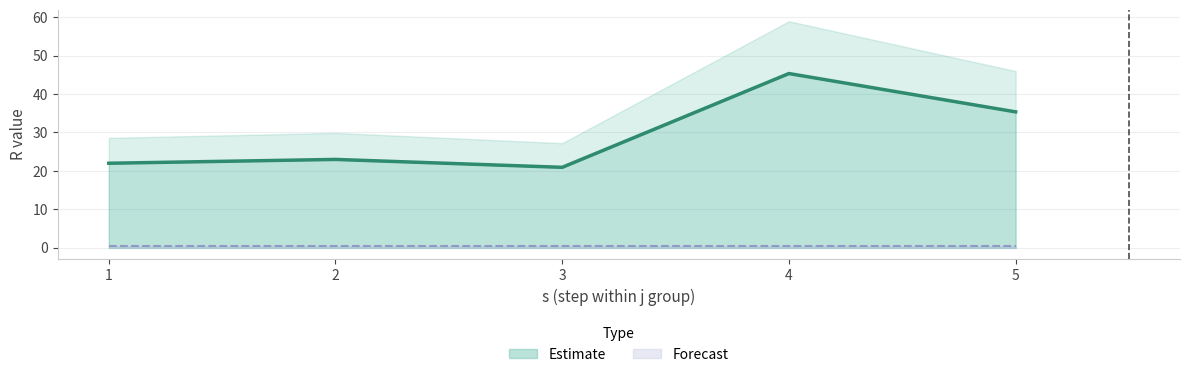

What is the difference between the second highest and minimum values in the s series?

4.0